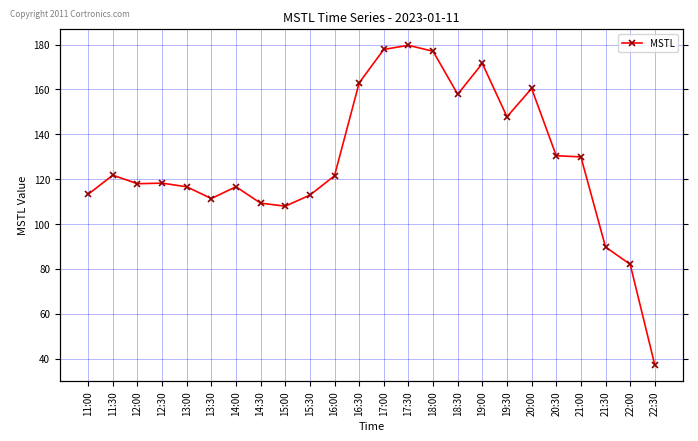

At which category does the data reach its first local peak?

11:30